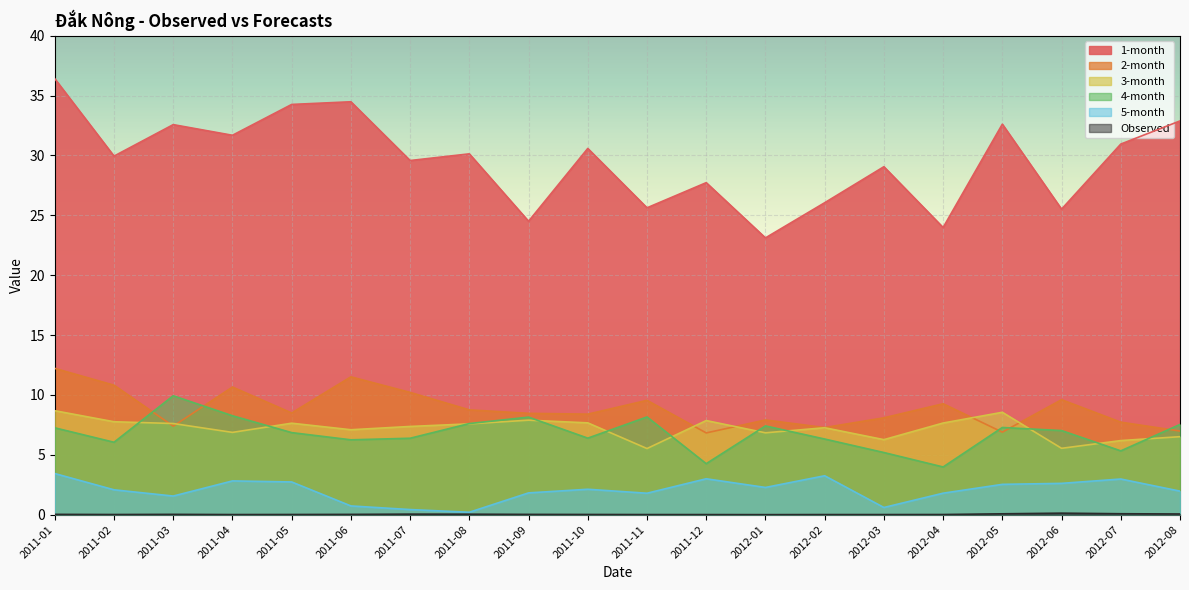

True or false: 2-month and 3-month intersect in this chart.

True